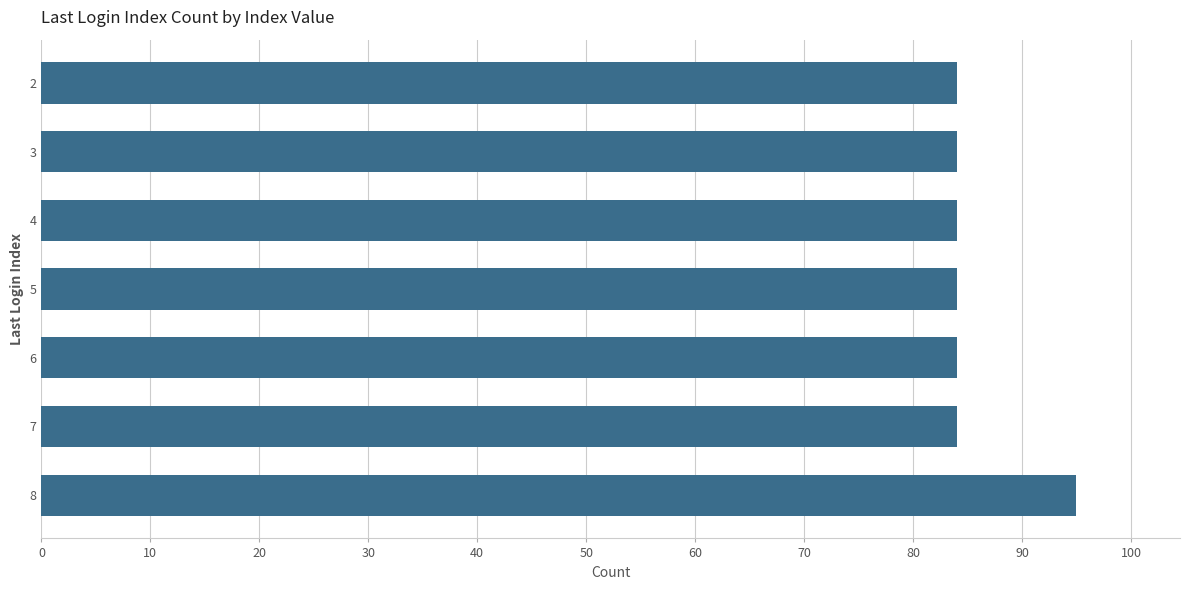

The value at 3 is 136. True or false?

False